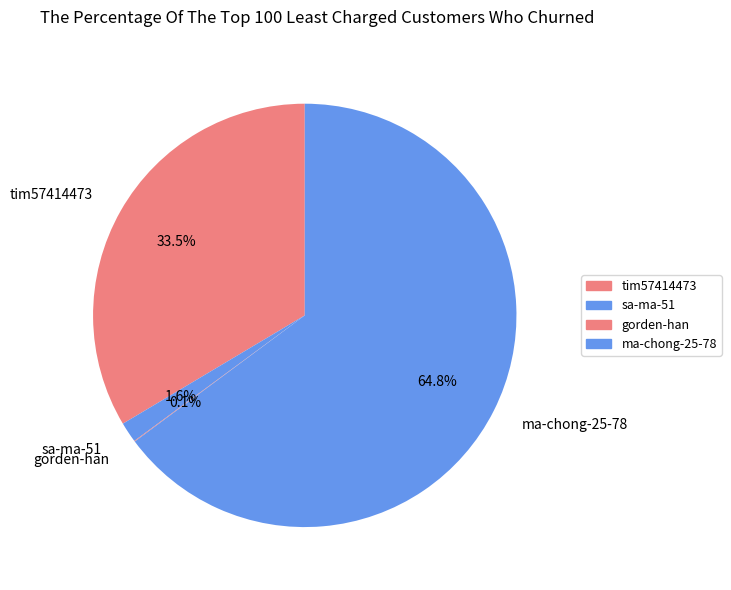

Which category has the biggest portion of the pie?

ma-chong-25-78